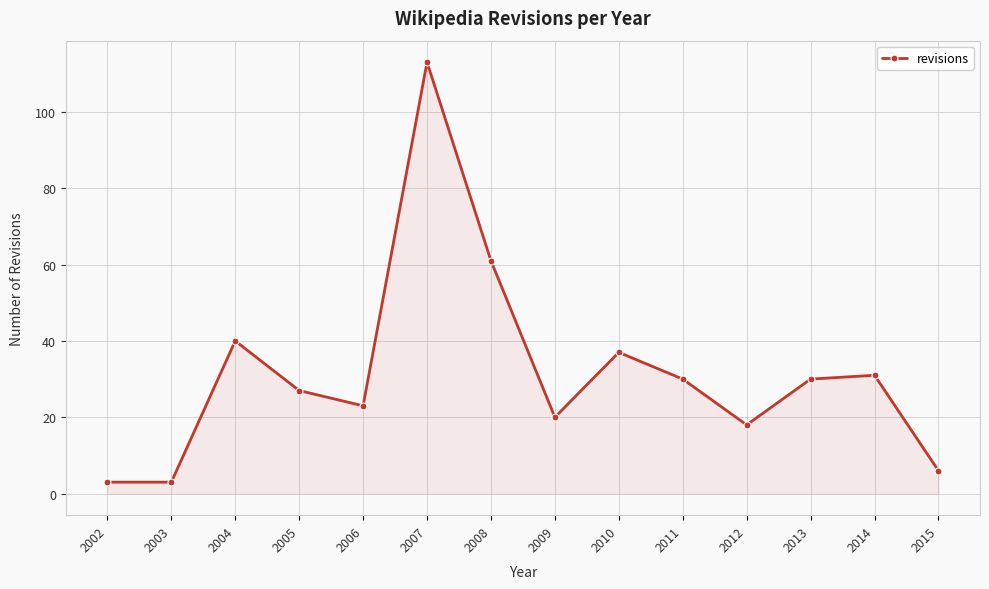

Which has a higher value, 2009 or 2011?

2011